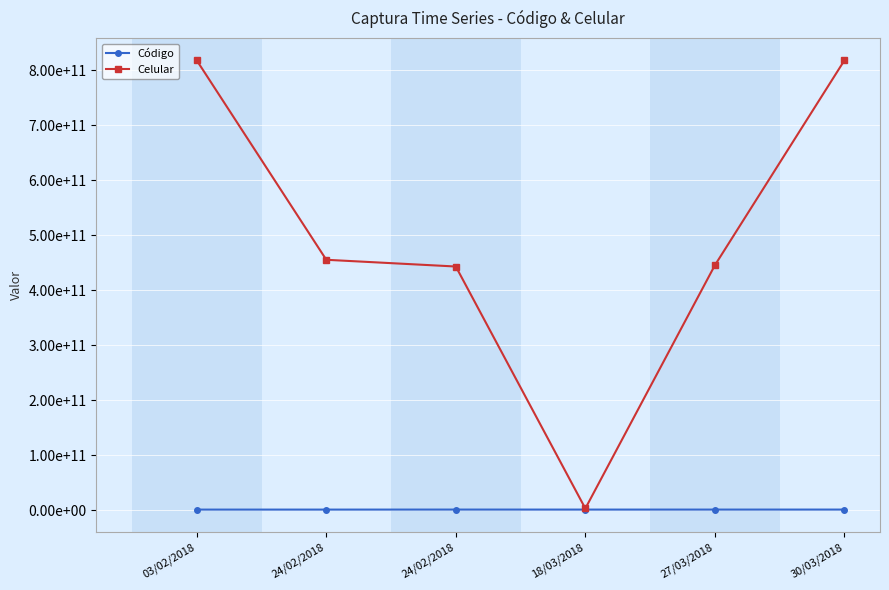

Where is Código nearest to the value 1313347272?

18/03/2018